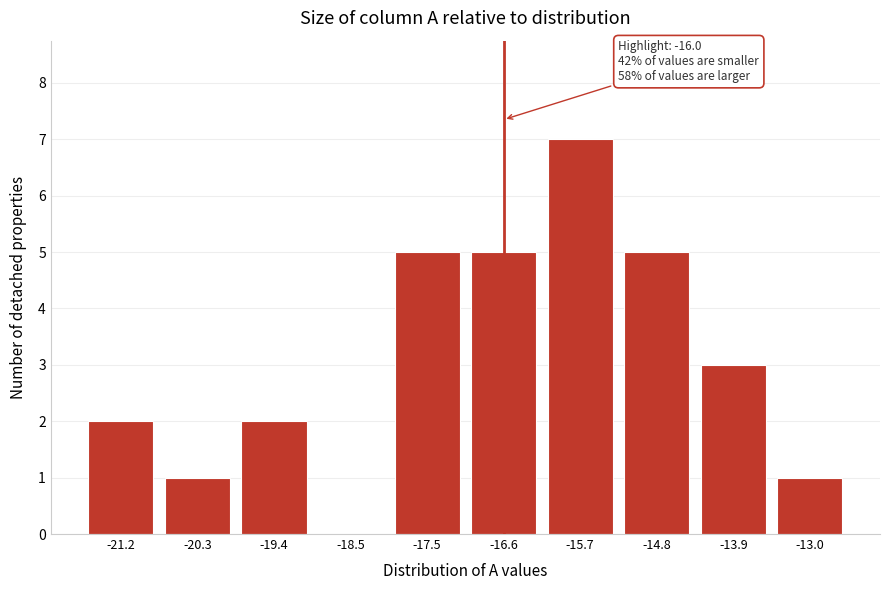

Reading left to right, extract all data points from this chart.

-21.2=2	-20.3=1	-19.4=2	-18.5=0	-17.5=5	-16.6=5	-15.7=7	-14.8=5	-13.9=3	-13.0=1